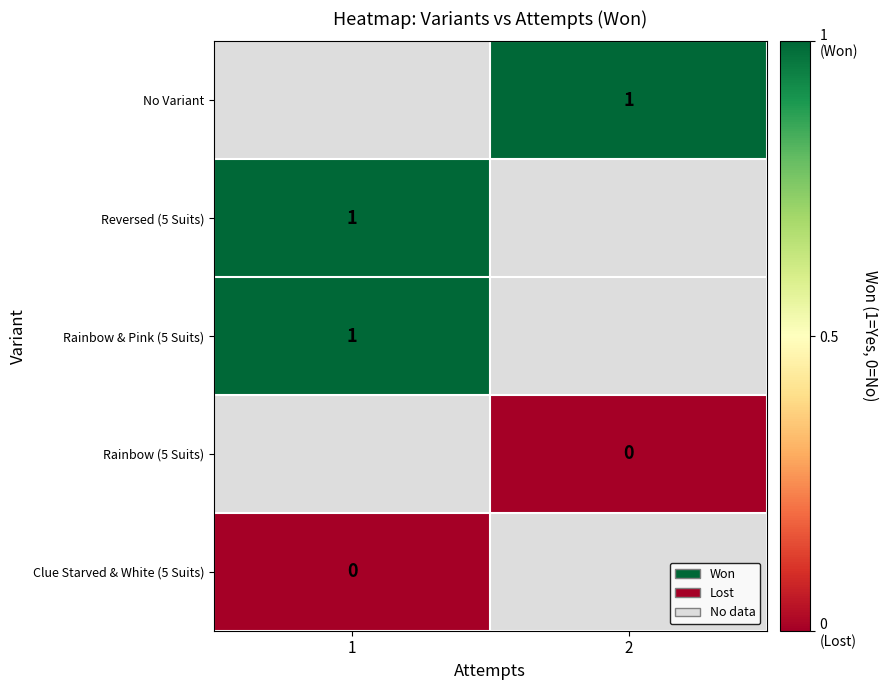

At which category does the chart reach its peak across all series?

2